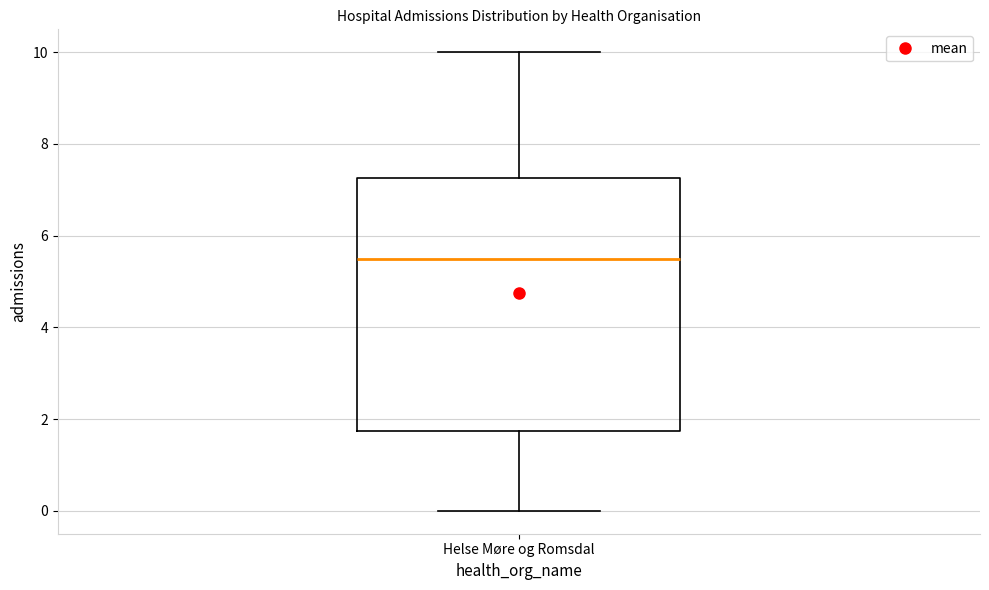

Where is the lower edge of the box for Helse Møre og Romsdal on the y-axis? The values are not printed on the chart, so give them approximately, as read against the axis.

1.8